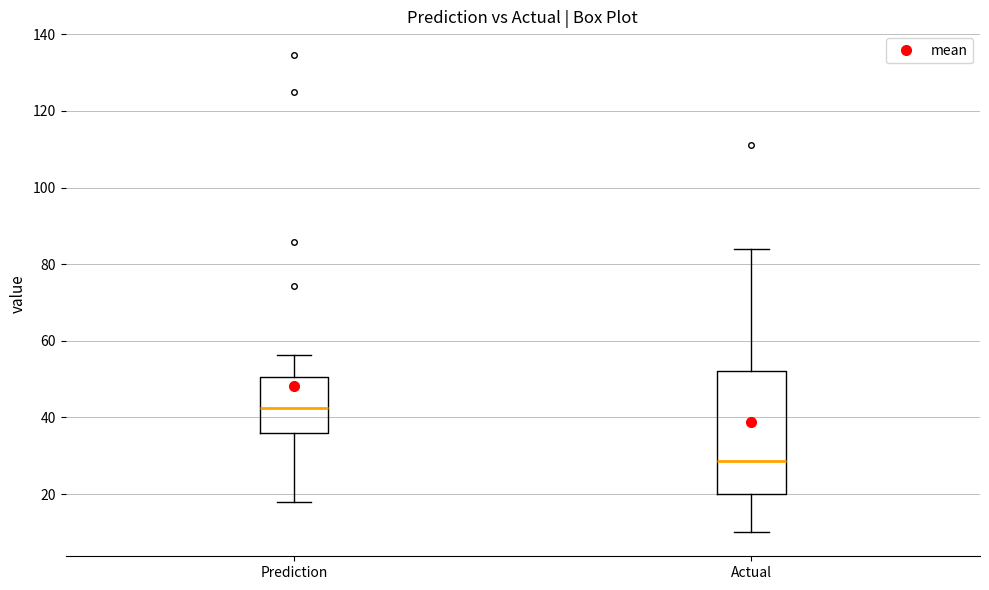

Reading left to right, read every box against the y-axis: the position of its median line, the range the box covers, and the ends of its whiskers. The values are not printed on the chart, so give them approximately, as read against the axis.

Prediction: median 42, box 36 to 50, whiskers 18 to 56
Actual: median 28, box 20 to 52, whiskers 10 to 84